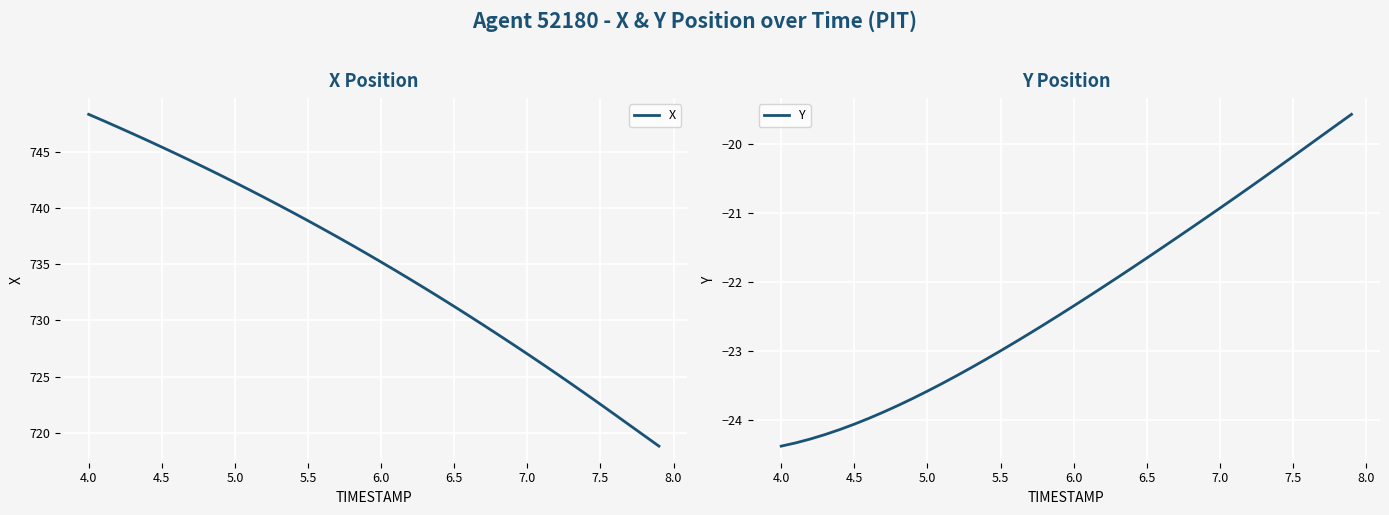

Count the number of data series in this chart.

2